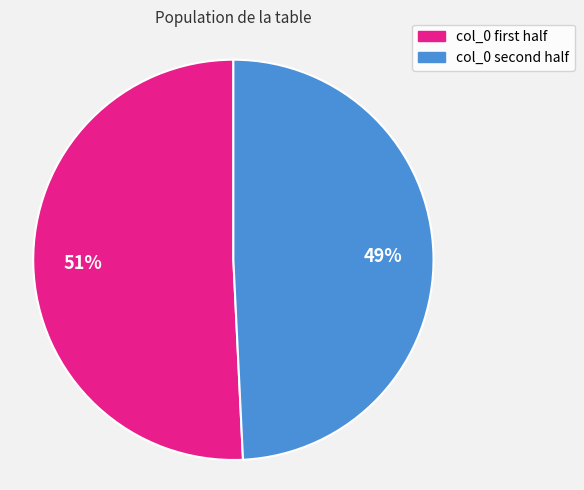

Is there a majority slice in this chart?

Yes